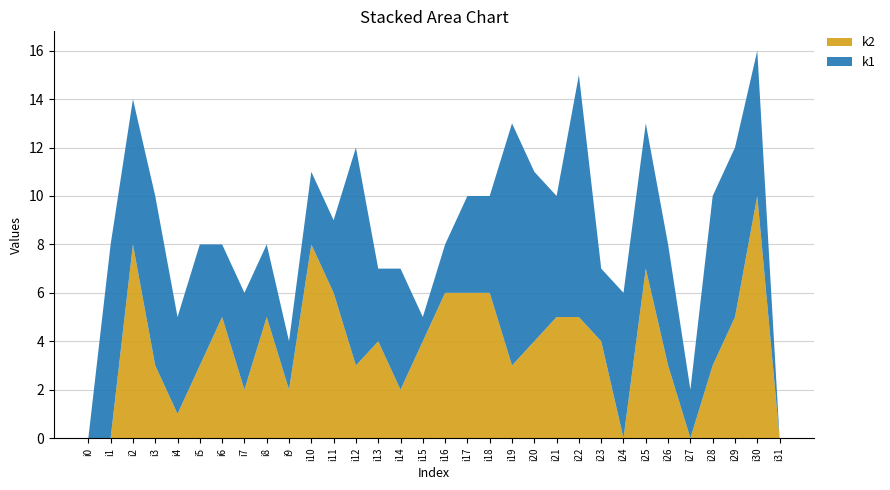

Reading right to left, extract all data points from this chart.

k1: 0	6	7	7	2	5	6	6	3	10	5	7	10	4	4	2	1	5	3	9	3	3	2	3	4	3	5	4	7	6	8	0
k2: 0	10	5	3	0	3	7	0	4	5	5	4	3	6	6	6	4	2	4	3	6	8	2	5	2	5	3	1	3	8	0	0